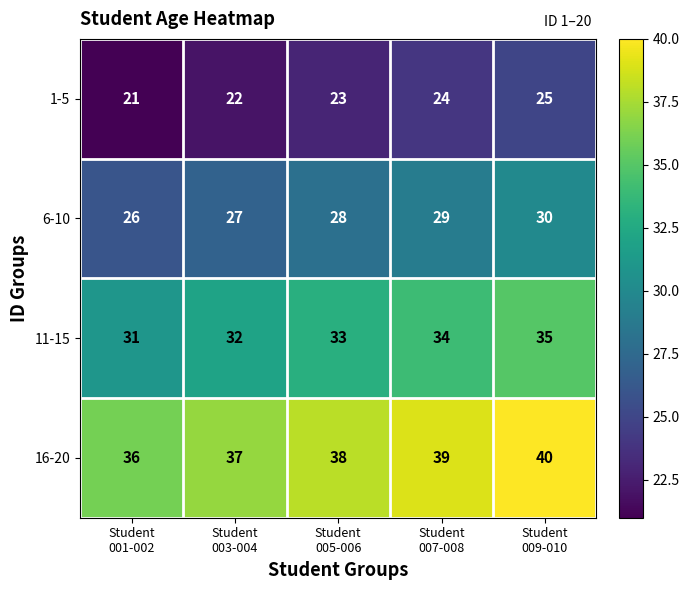

How many categories are shown in the chart?

5